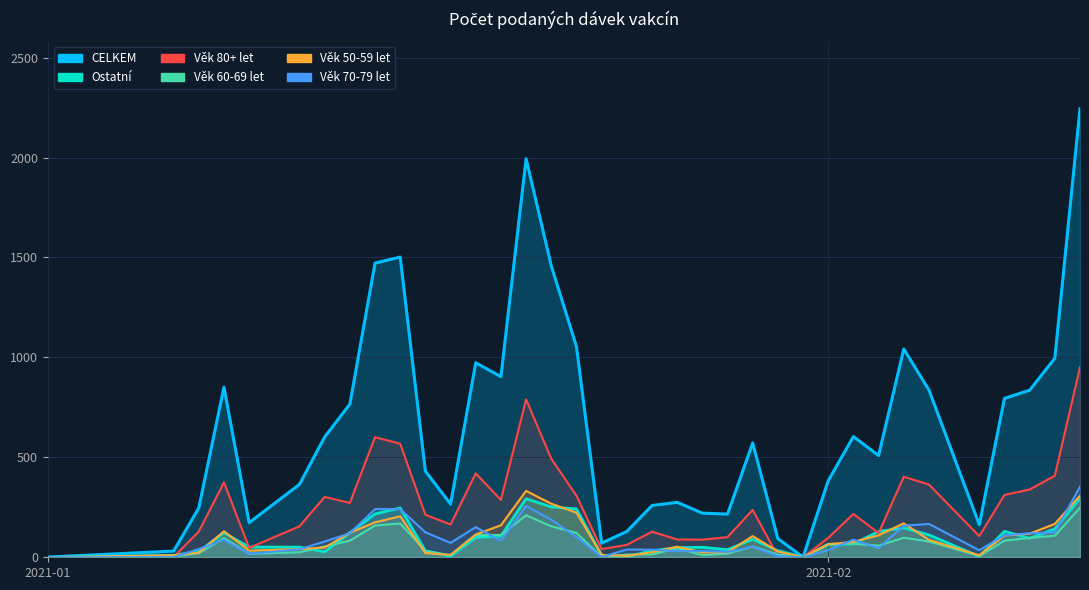

The value of Věk 70-79 let at 2021-01-13 is 80. True or false?

False